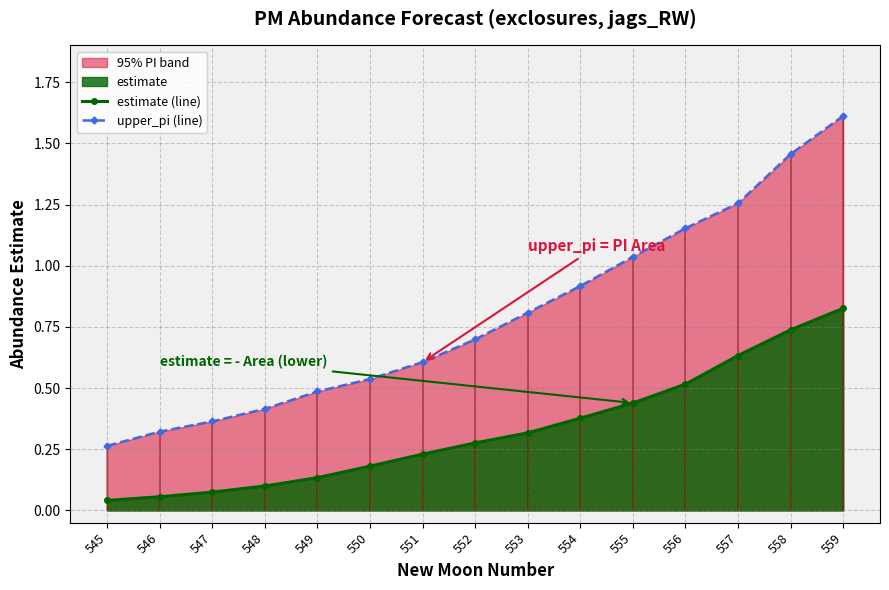

True or false: upper_pi (line) and estimate (line) cross at least once.

False